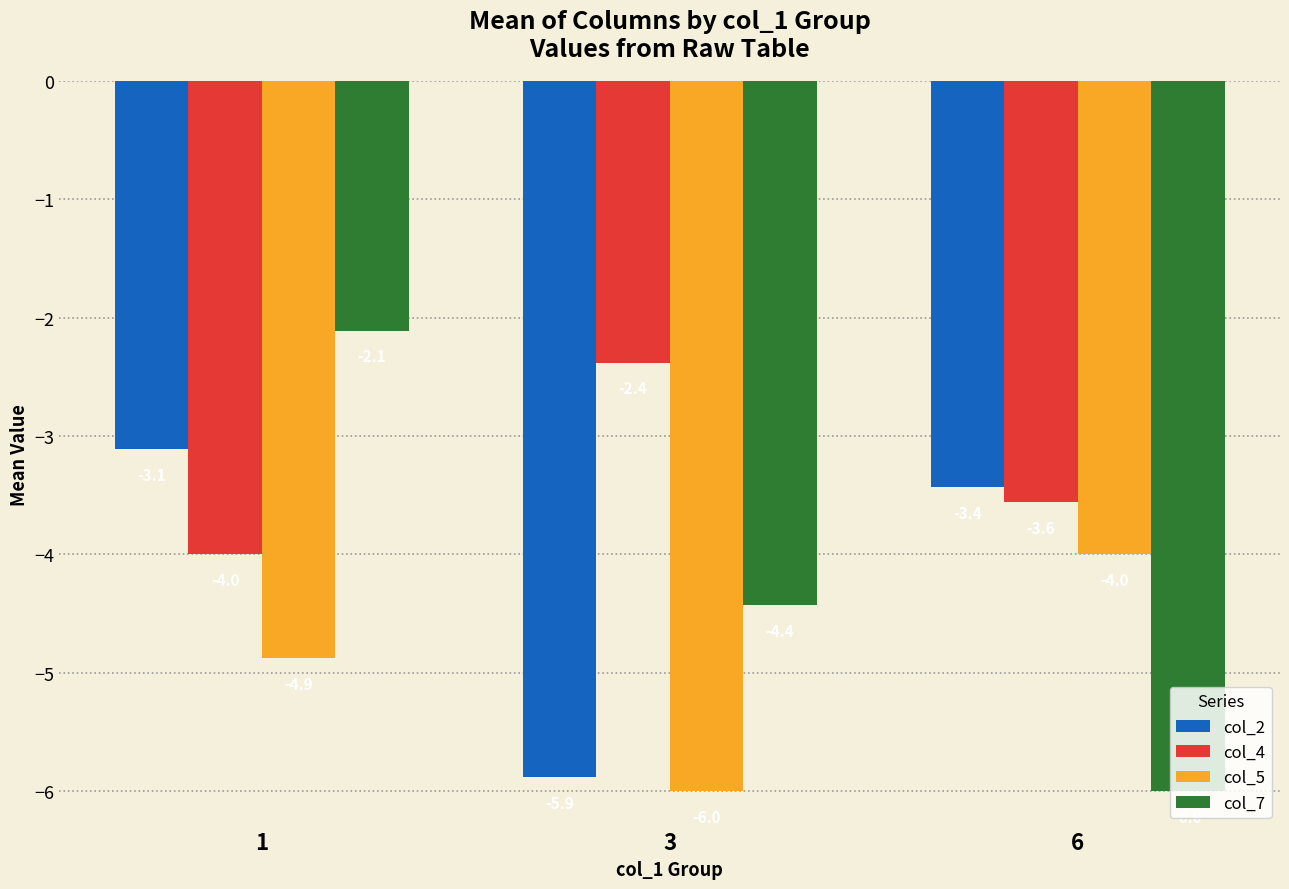

Where does the col_4 series first go above -3?

3